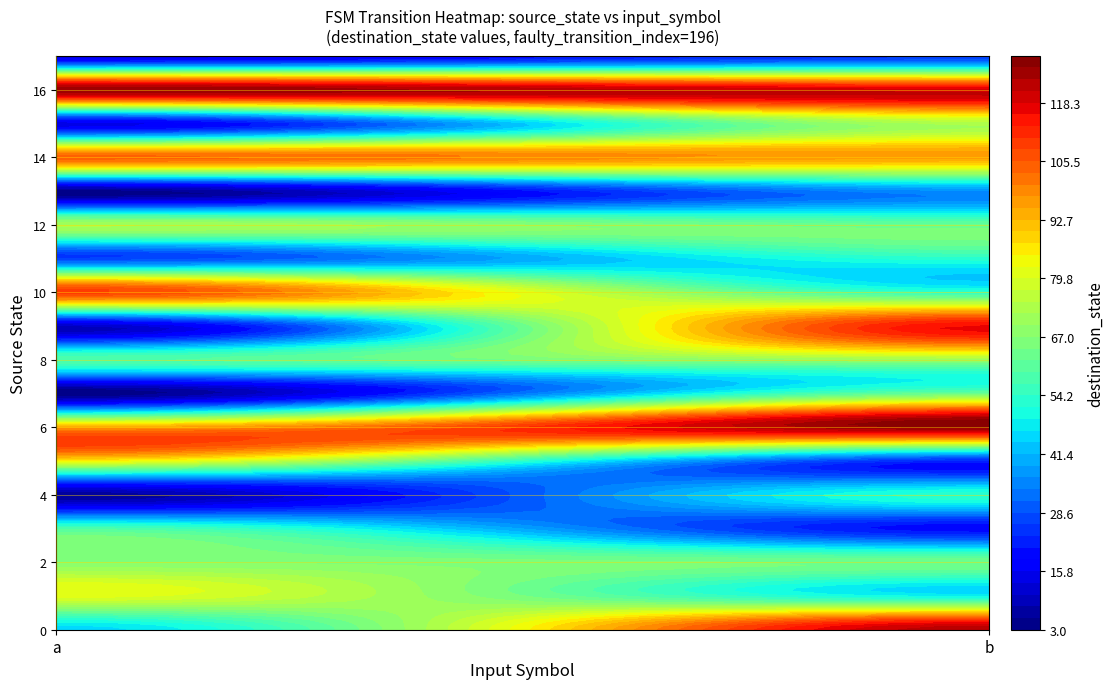

Reading right to left, what are all the values shown in this chart?

0: 1=123	0=45
1: 1=48	0=81
2: 1=64	0=67
3: 1=19	0=58
4: 1=53	0=6
5: 1=22	0=84
6: 1=127	0=94
7: 1=62	0=3
8: 1=70	0=59
9: 1=116	0=10
10: 1=53	0=109
11: 1=53	0=26
12: 1=62	0=72
13: 1=36	0=4
14: 1=96	0=104
15: 1=73	0=14
16: 1=119	0=126
17: 1=25	0=13